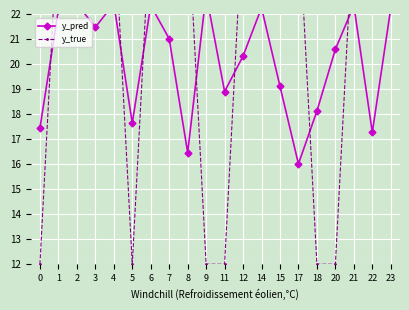

What is the difference between the maximum and second lowest values in the y_pred series?

6.3